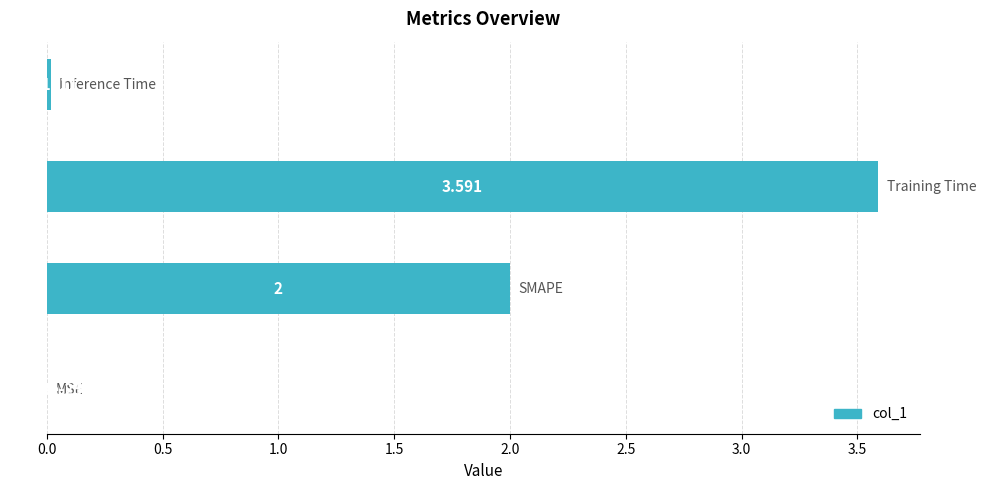

Are the bars horizontal?

Yes